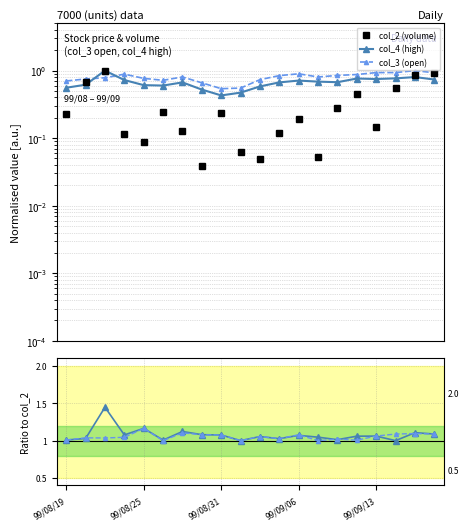

How many interior local peaks does the col_4 (high) series have?

5